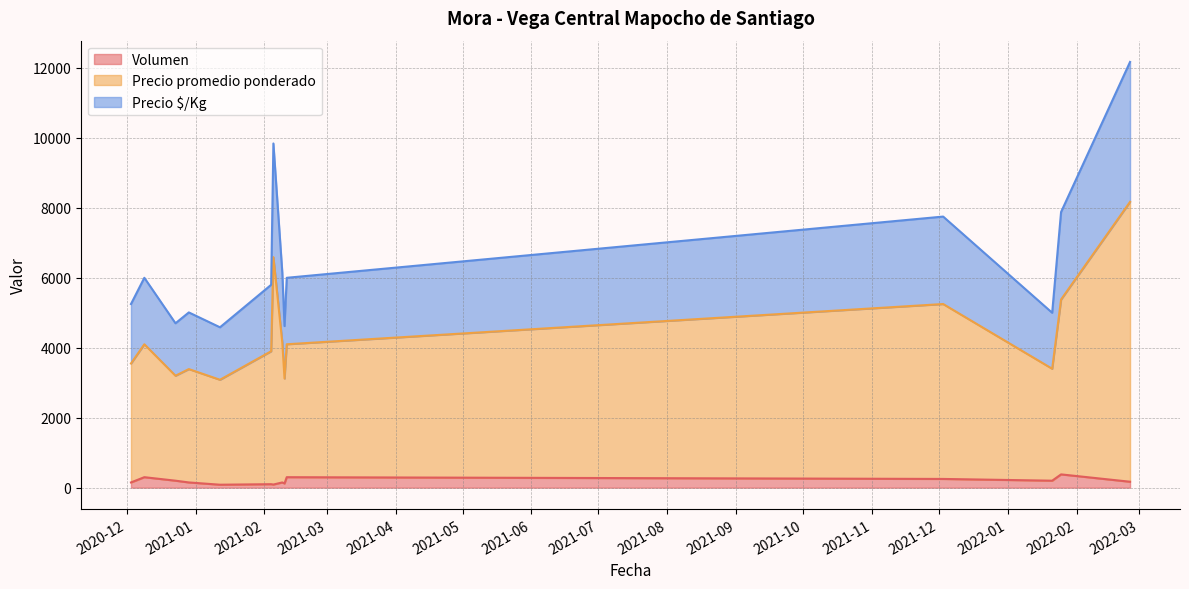

What is the difference between the maximum and second lowest values in the Volumen series?

290